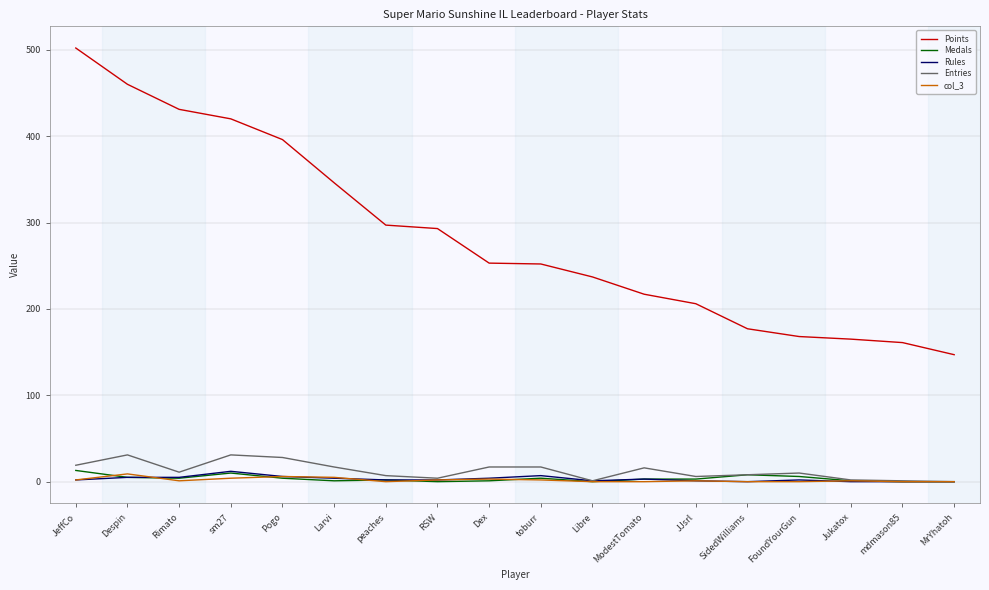

True or false: Points and Rules intersect in this chart.

False